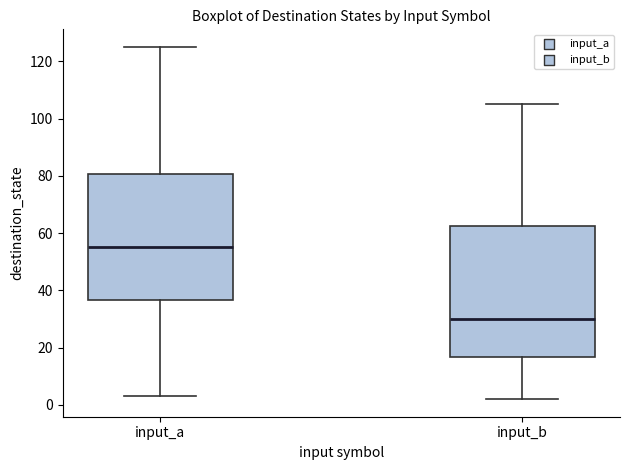

Comparing the boxes themselves (not the whiskers), which one is the tallest?

input_b